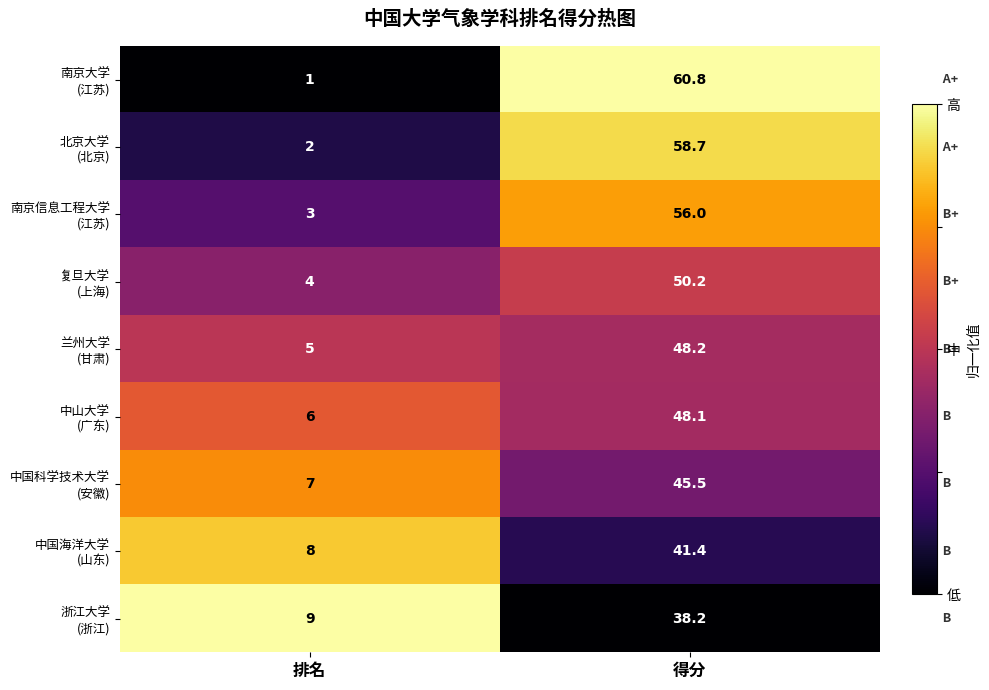

What is the spread (max minus min) of values at 排名?

8.0